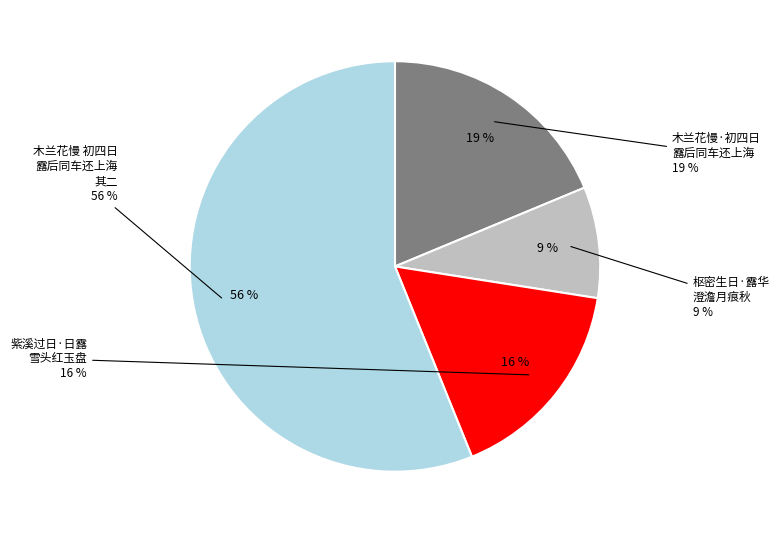

Rank the categories by value from highest to lowest.

木兰花慢 初四日露后同车还上海，瞻 其二 □昨游，犹深余恋。用梦窗重游虎丘韵, 木兰花慢·初四日露后同车还上海, 紫溪过日·日露雪头红玉盘, 枢密生日·露华澄澹月痕秋